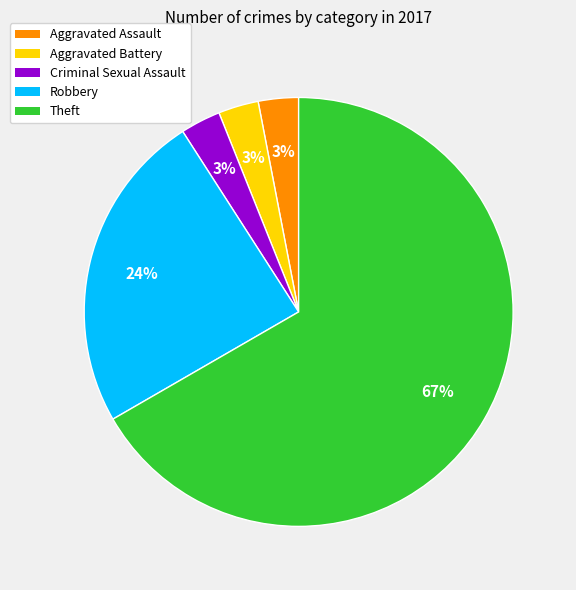

Is the sum of Aggravated Assault and Robbery greater than half?

No